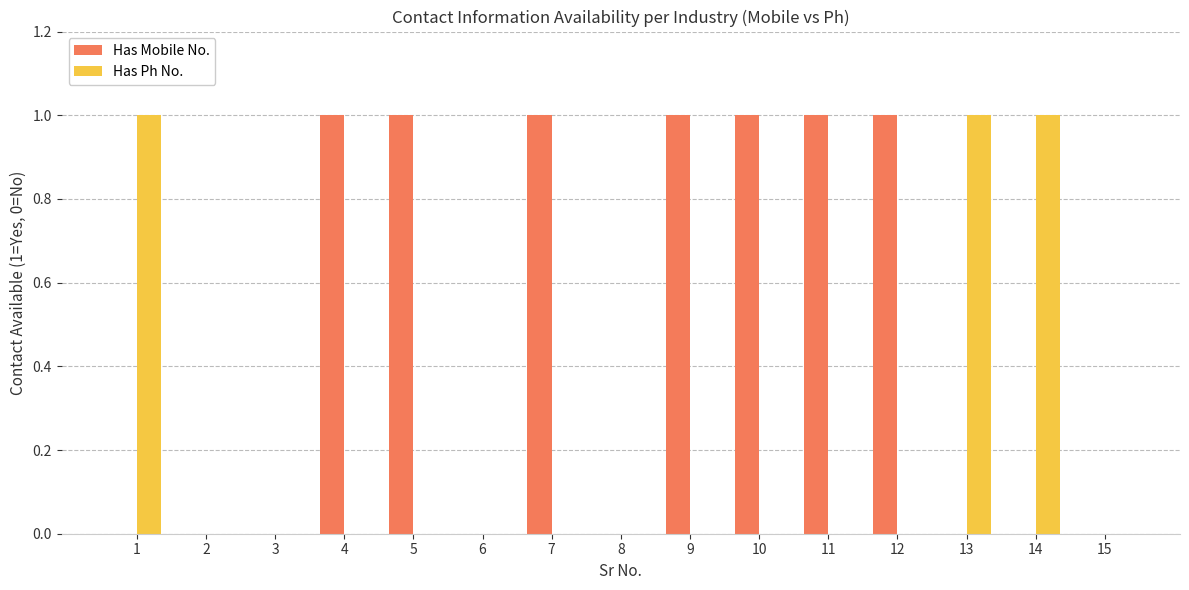

Which series changed the most between 6 and 13?

Has Ph No.